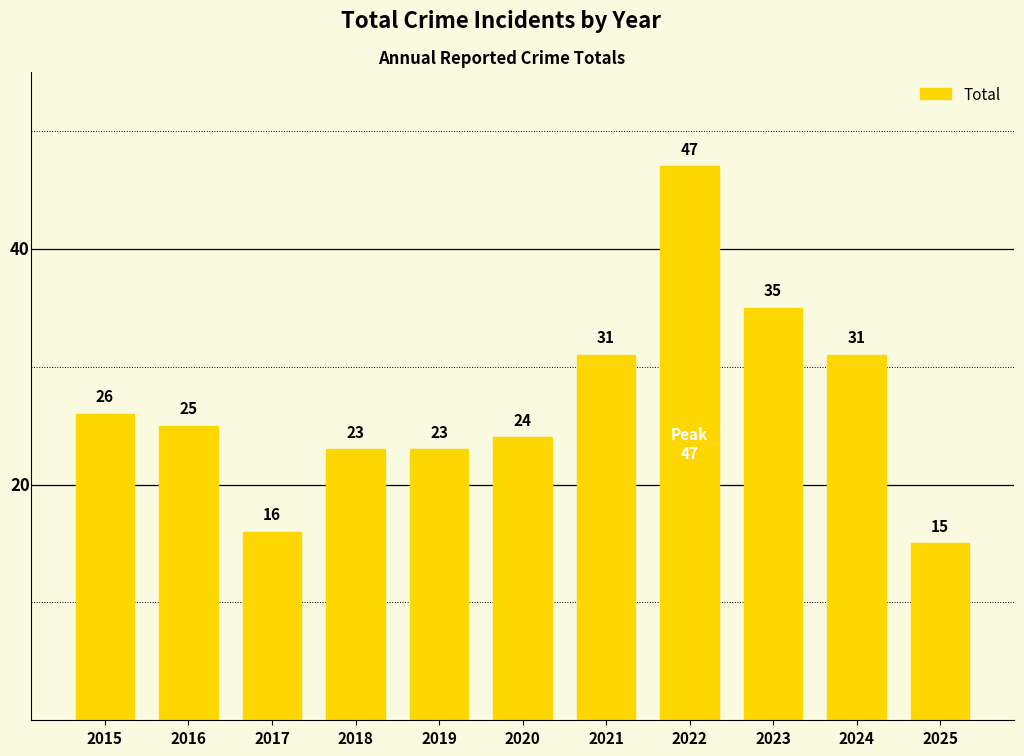

What is the approximate value at 2025, to the nearest 5?

15